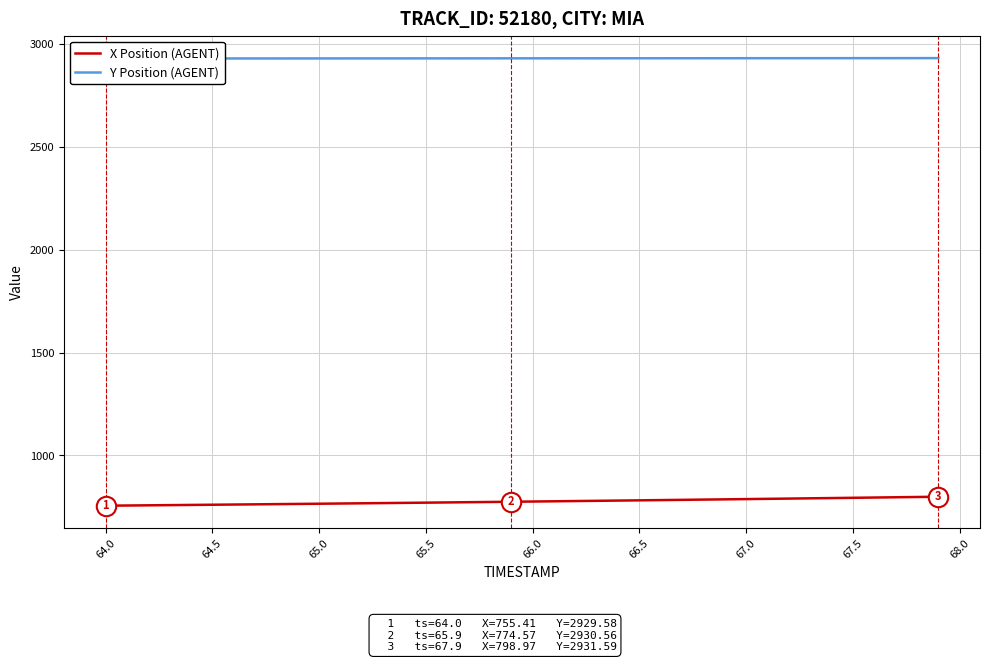

What is the maximum value for X Position (AGENT)?

799.0